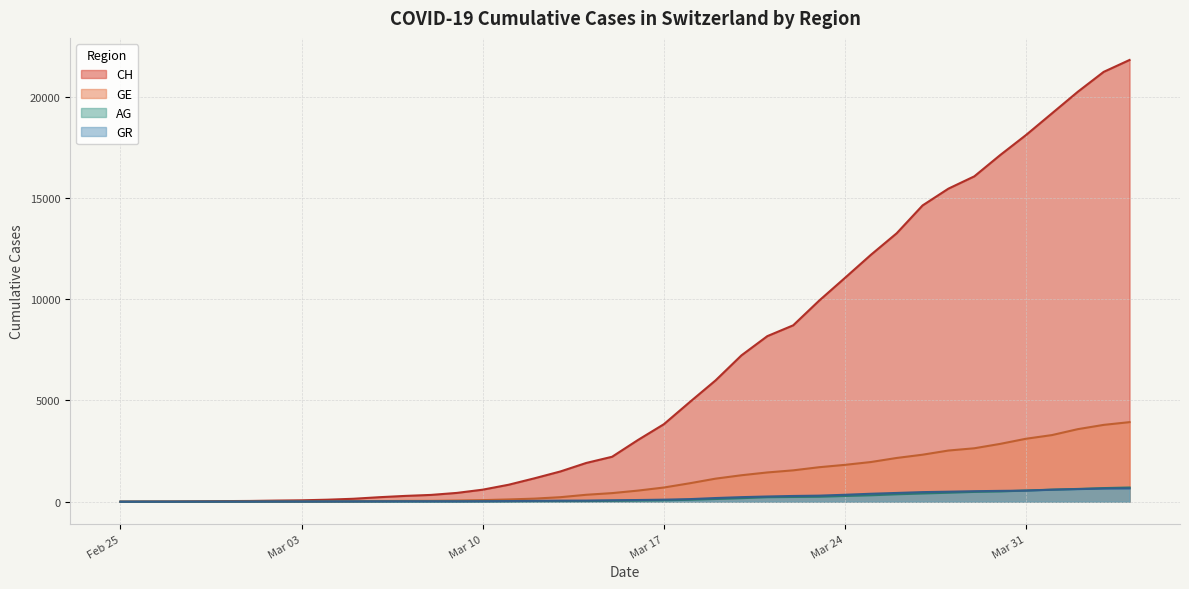

Is it true that CH equals 5 at 2020-02-26?

True